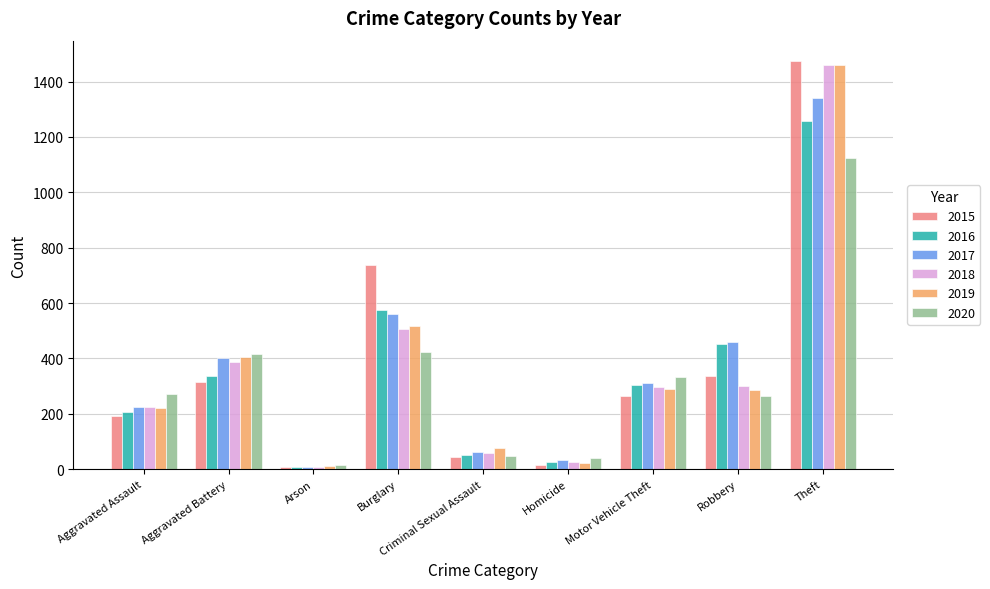

What is the value of the 2020 bar at the 8th from the left?

263